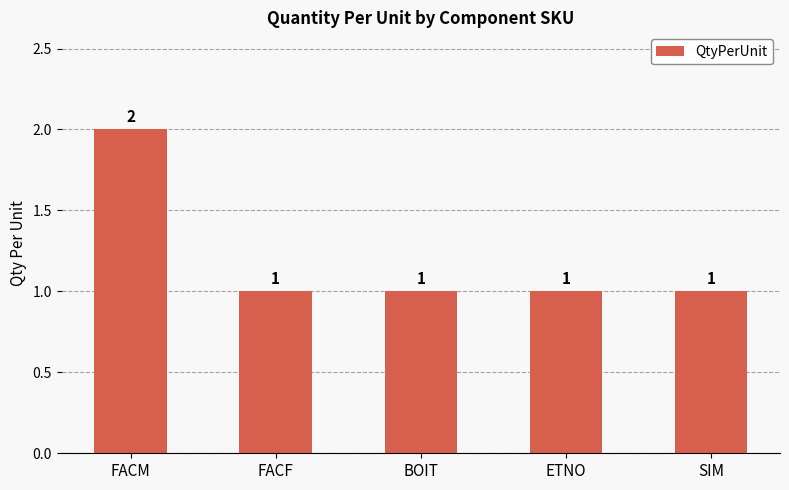

What is the greatest value displayed?

2